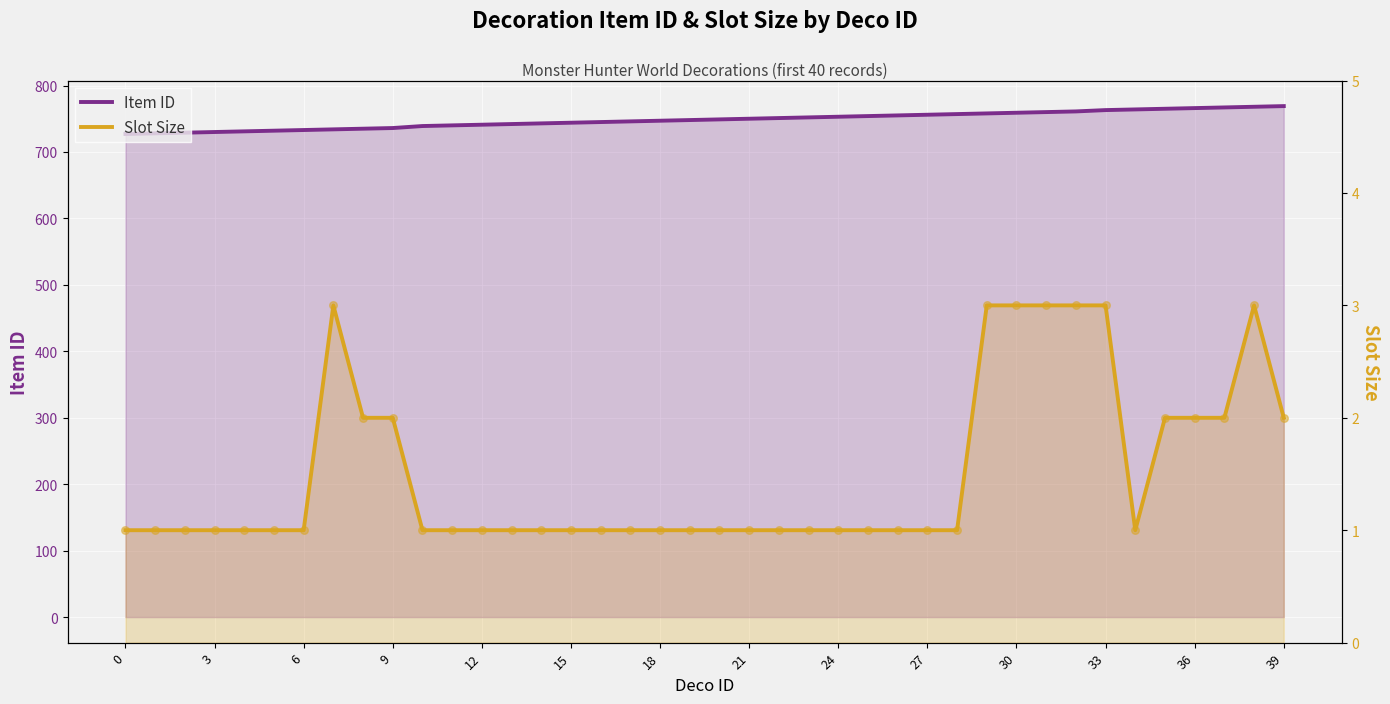

Which series has the widest spread of Y values?

Item ID